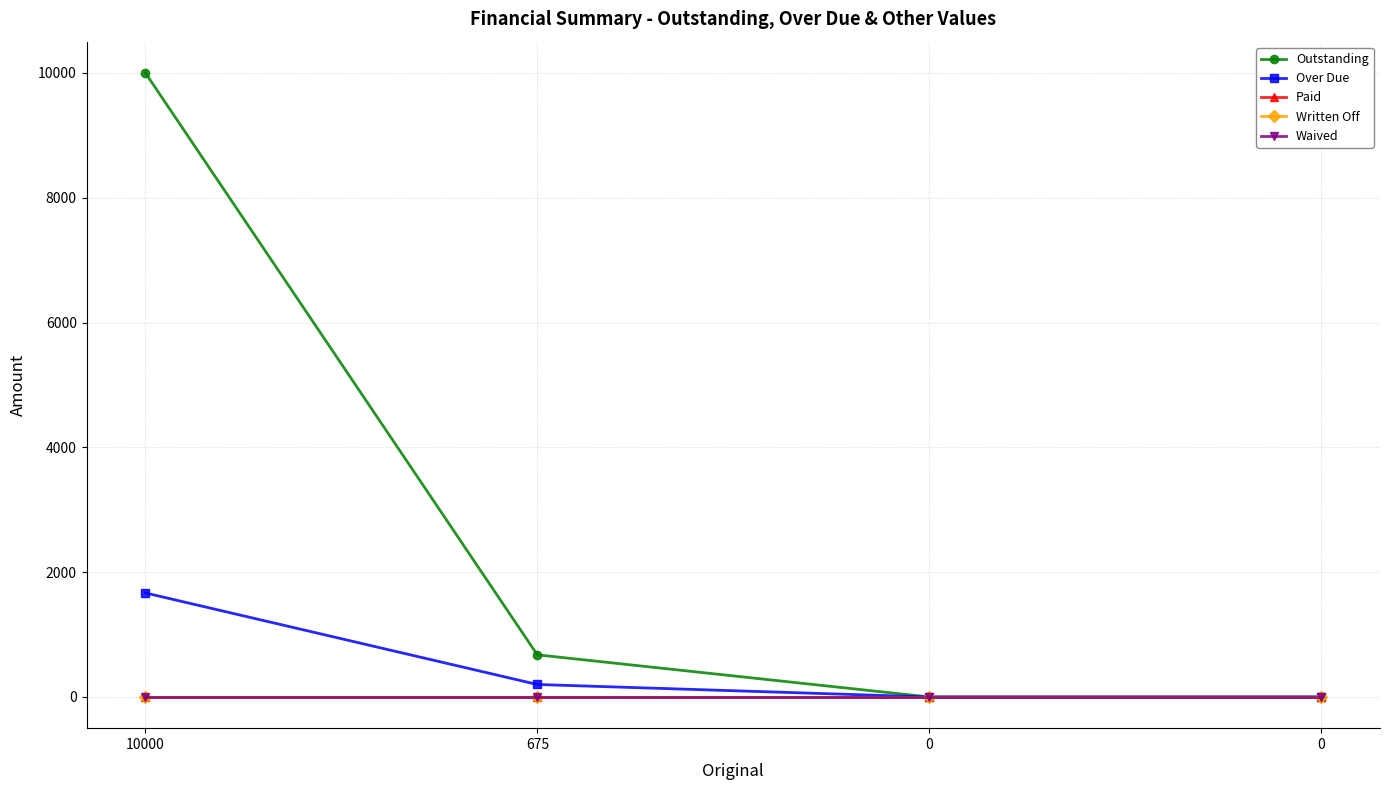

True or false: Written Off and Waived cross at least once.

False